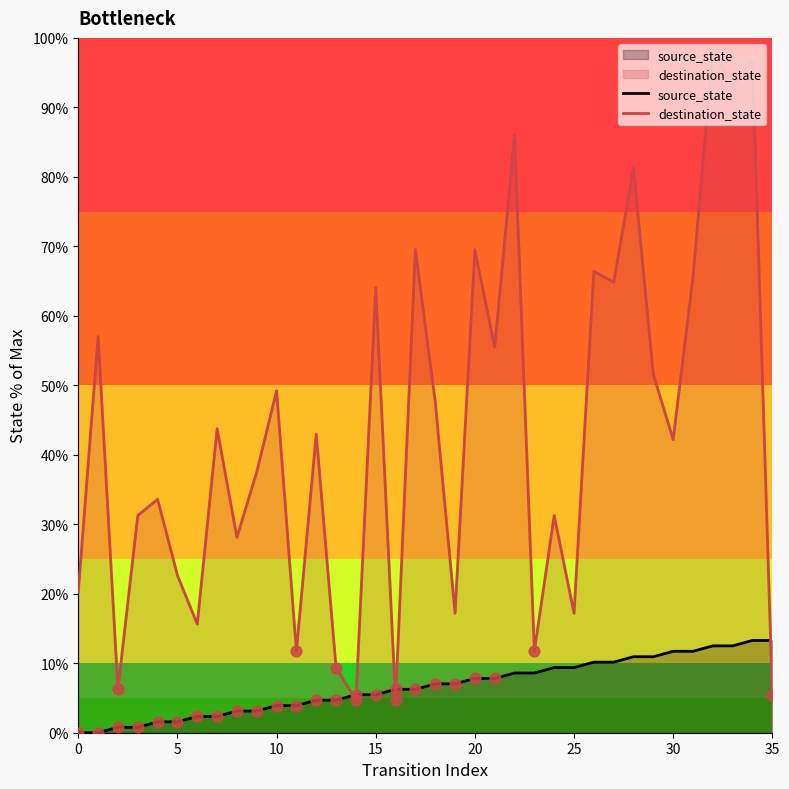

What are all the series names shown in the legend?

source_state, destination_state